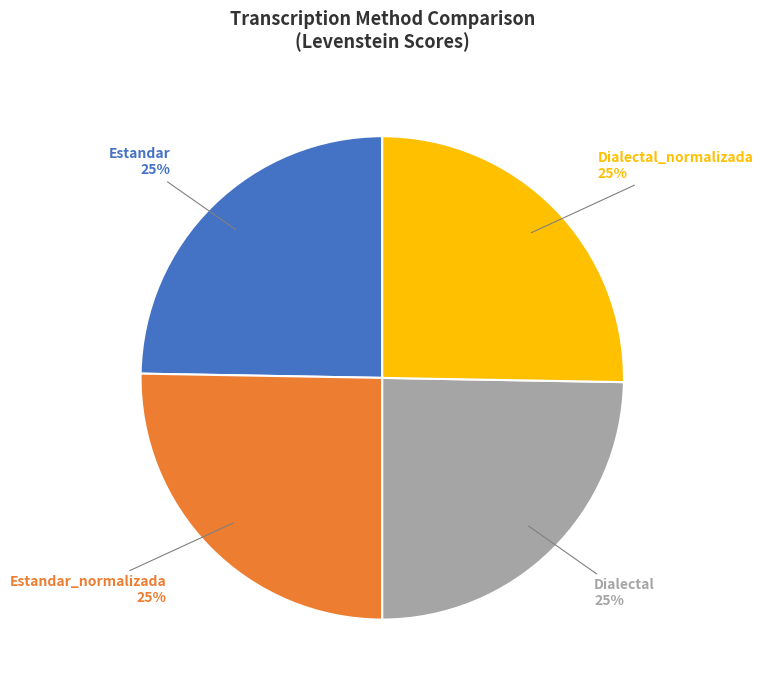

How many segments does this pie chart have?

4